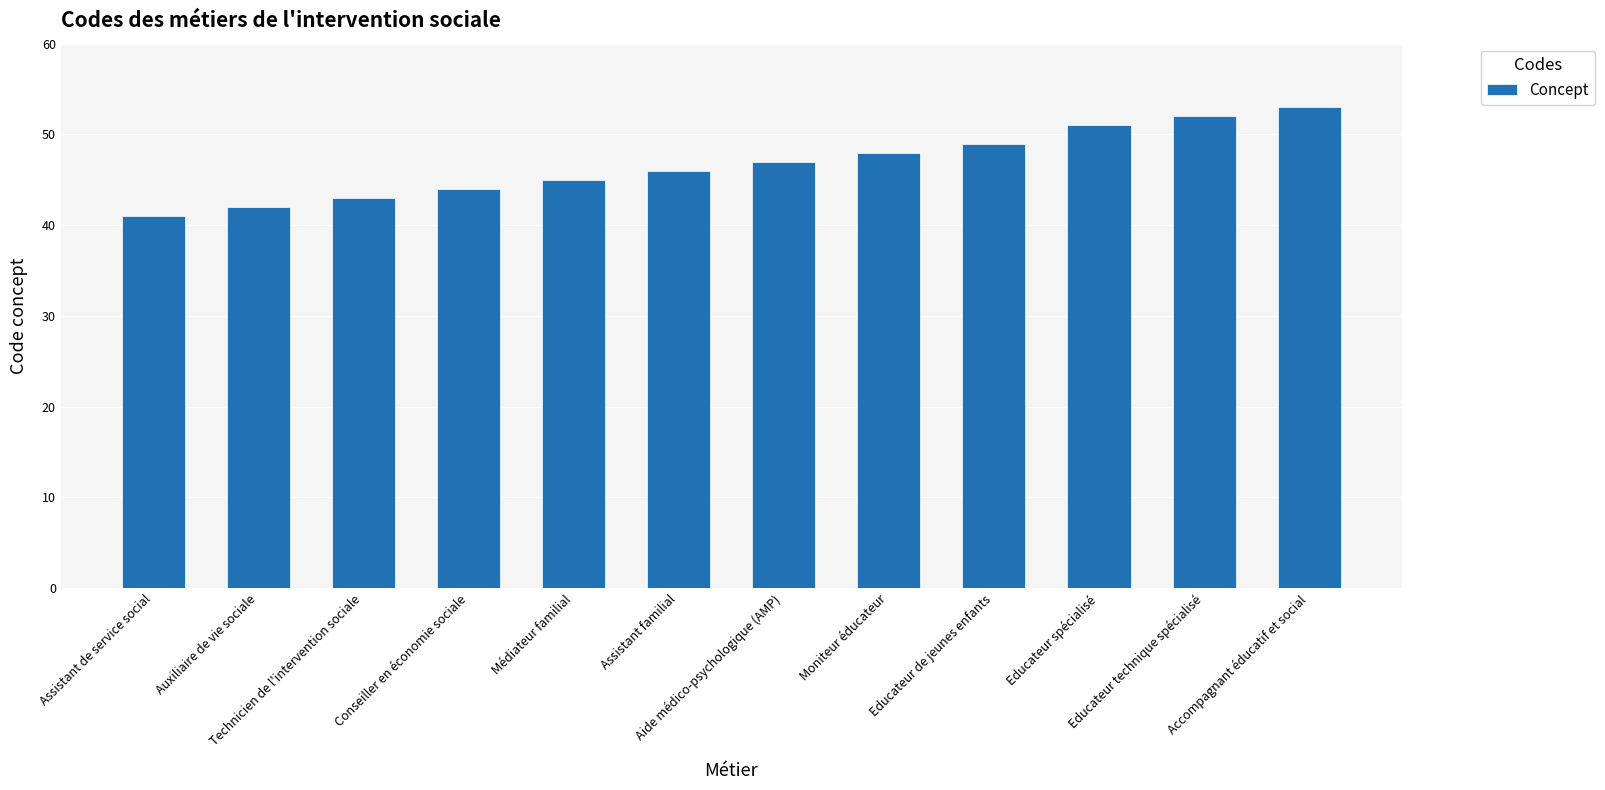

What is the change in value from Educateur spécialisé to Accompagnant éducatif et social?

+2